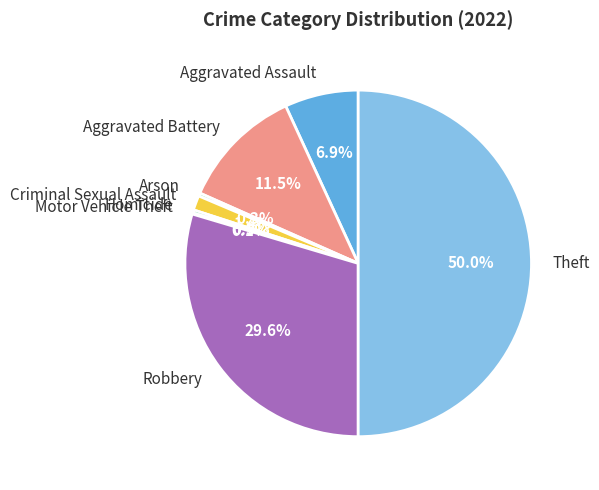

Which category has the biggest portion of the pie?

Theft